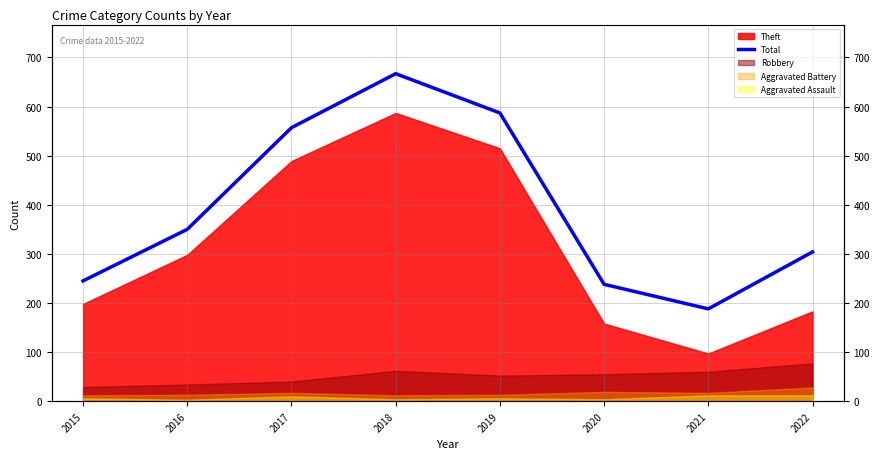

At which category does the data reach its first local valley?

2021